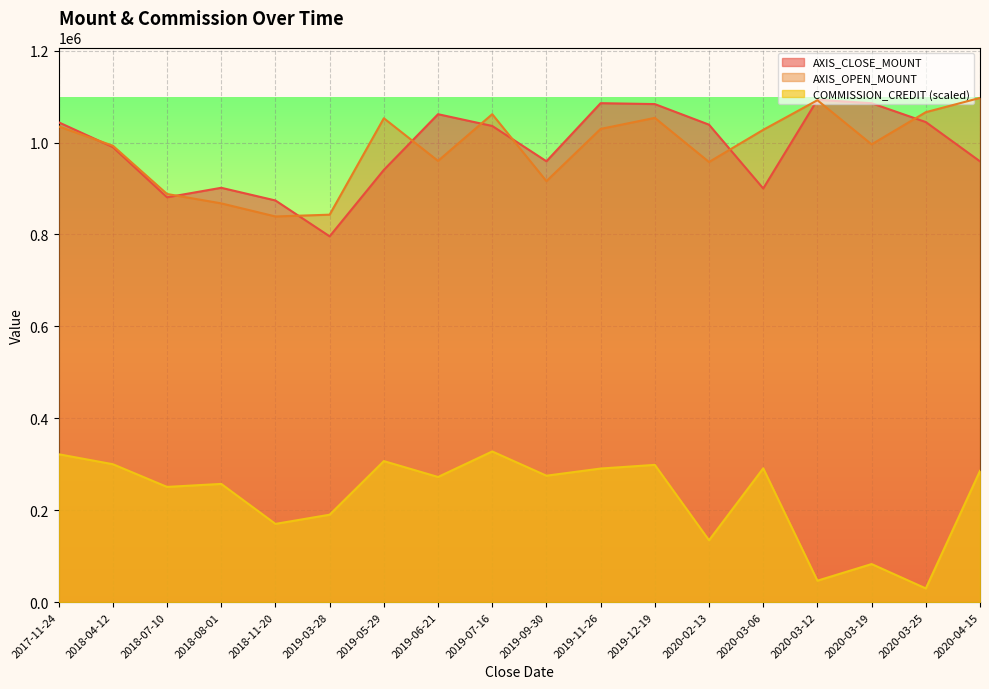

Which has a higher value, 2018-04-12 or 2020-02-13?

2020-02-13